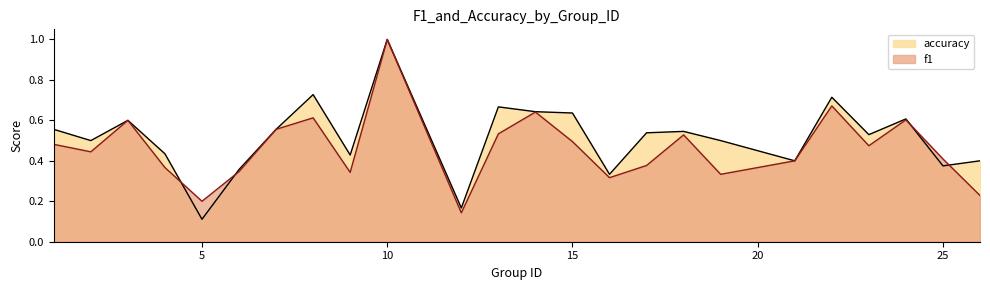

At which label does f1 reach its peak?

10